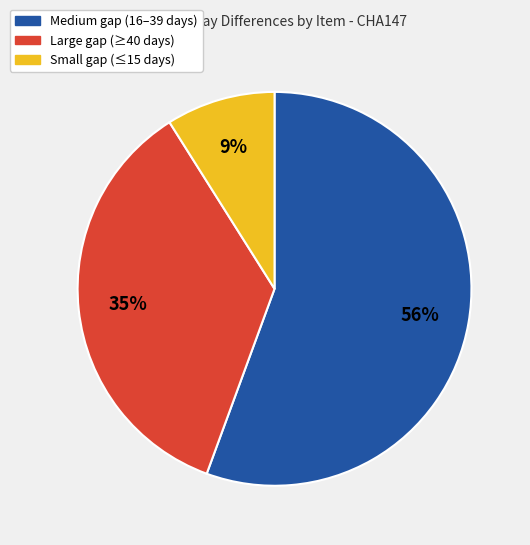

Does any single category account for the majority?

Yes